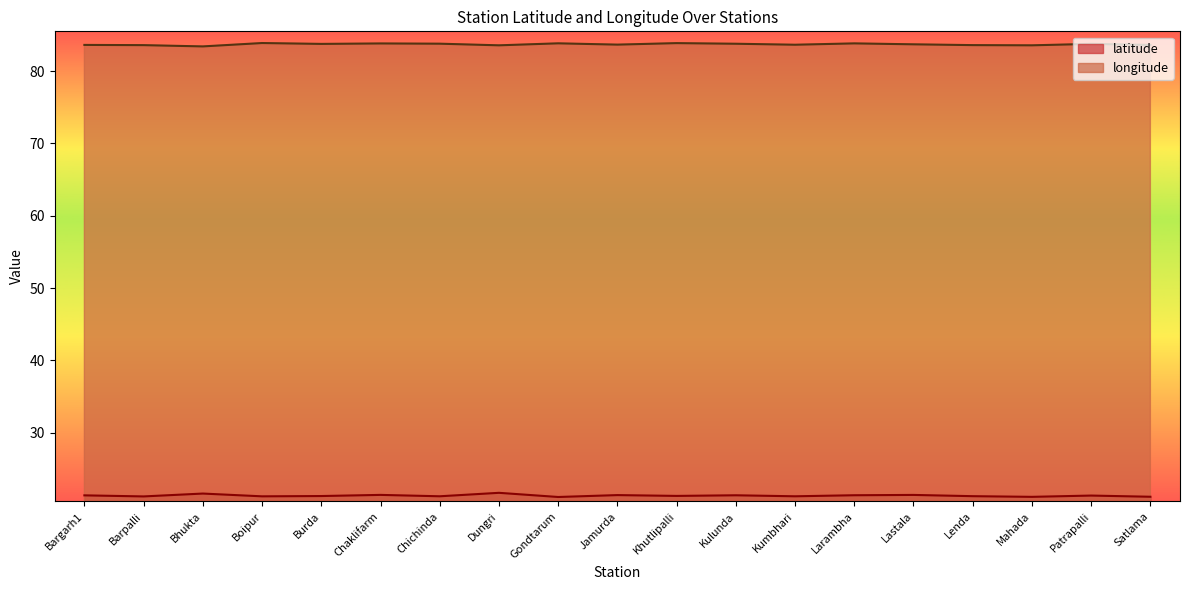

True or false: longitude and latitude intersect in this chart.

False